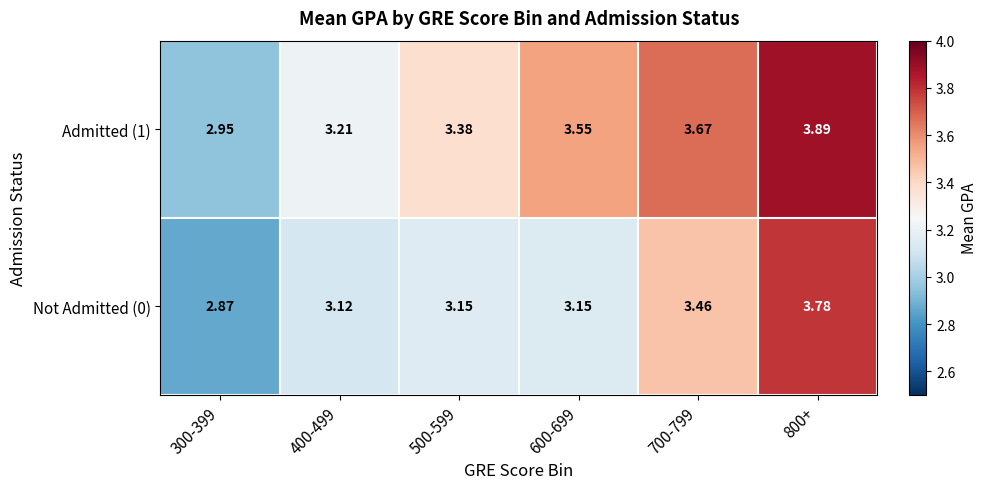

Is the value of Admitted (1) at 600-699 greater than the value of Not Admitted (0) at 300-399?

Yes